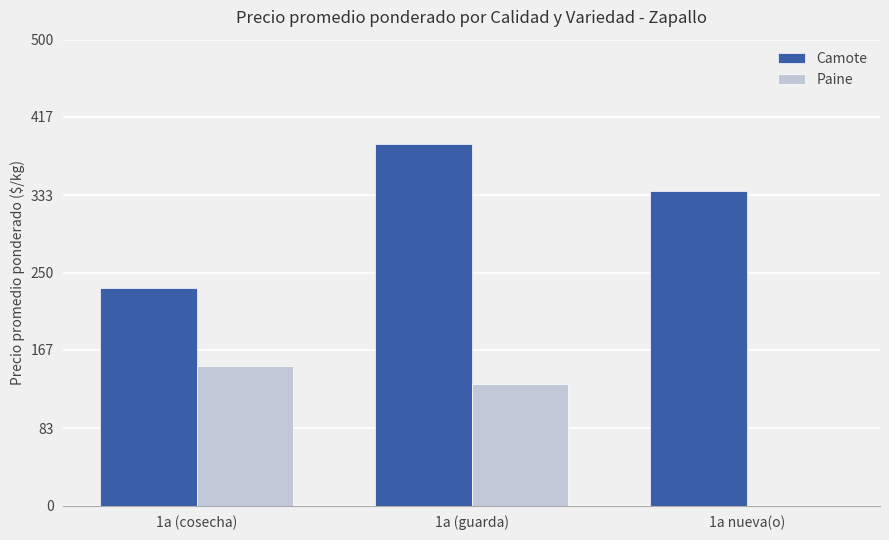

Is the value of Paine at 1a (guarda) greater than the value of Camote at 1a nueva(o)?

No